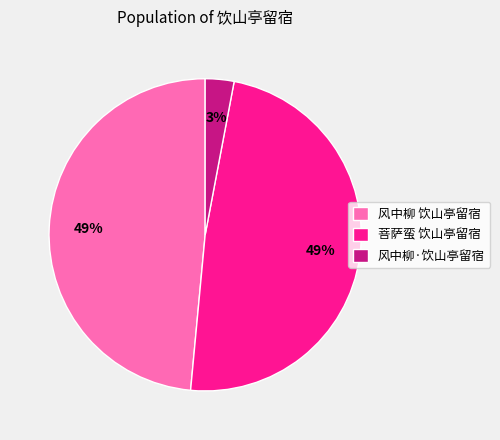

Is the sum of 风中柳 饮山亭留宿 and 菩萨蛮 饮山亭留宿 greater than half?

Yes